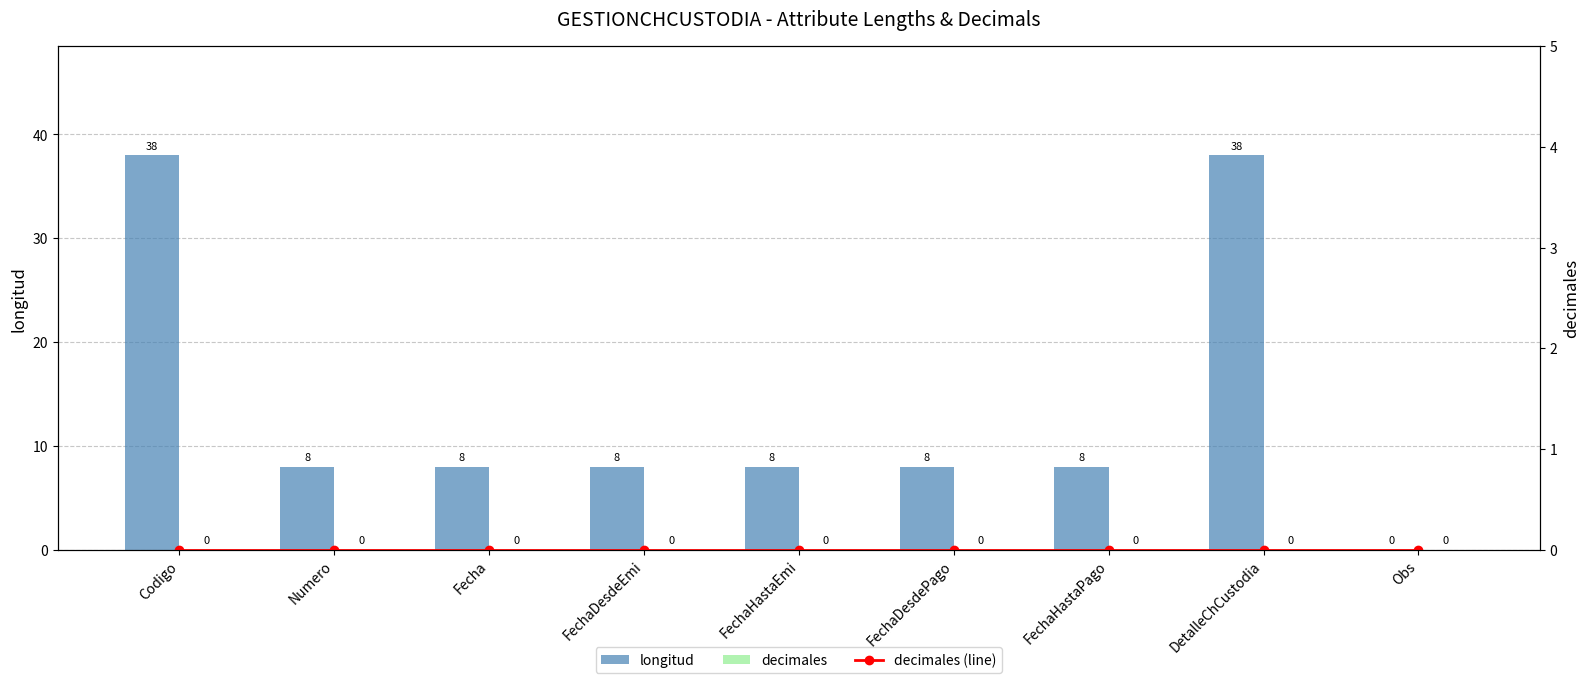

Reading left to right, extract all data points from this chart.

longitud: Codigo=38	Numero=8	Fecha=8	FechaDesdeEmi=8	FechaHastaEmi=8	FechaDesdePago=8	FechaHastaPago=8	DetalleChCustodia=38	Obs=0
decimales: Codigo=0	Numero=0	Fecha=0	FechaDesdeEmi=0	FechaHastaEmi=0	FechaDesdePago=0	FechaHastaPago=0	DetalleChCustodia=0	Obs=0
decimales (line): Codigo=0	Numero=0	Fecha=0	FechaDesdeEmi=0	FechaHastaEmi=0	FechaDesdePago=0	FechaHastaPago=0	DetalleChCustodia=0	Obs=0